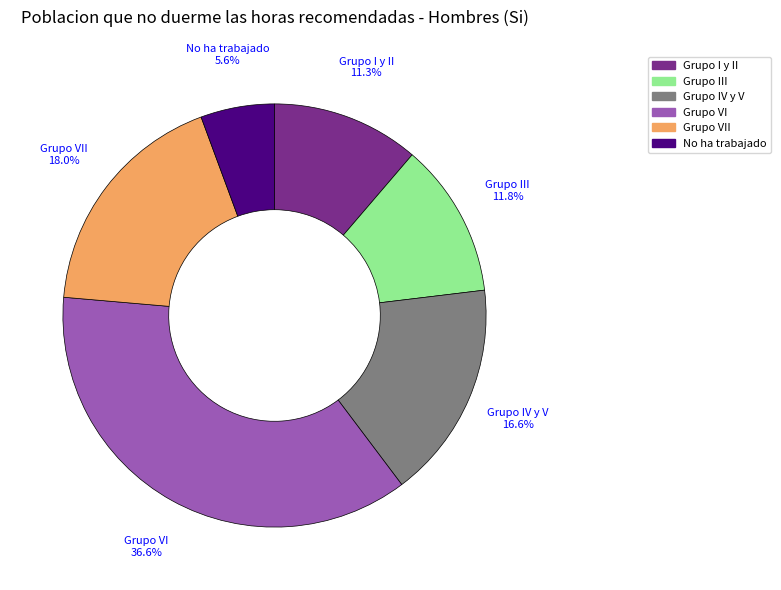

Is there a majority slice in this chart?

No